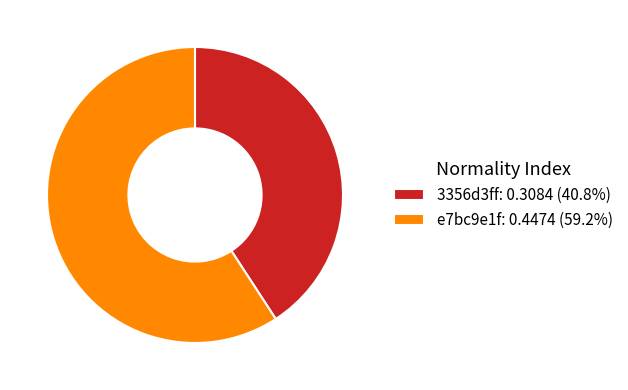

Combined, do e7bc9e1f: 0.4474 (59.2%) and 3356d3ff: 0.3084 (40.8%) account for over 50%?

Yes